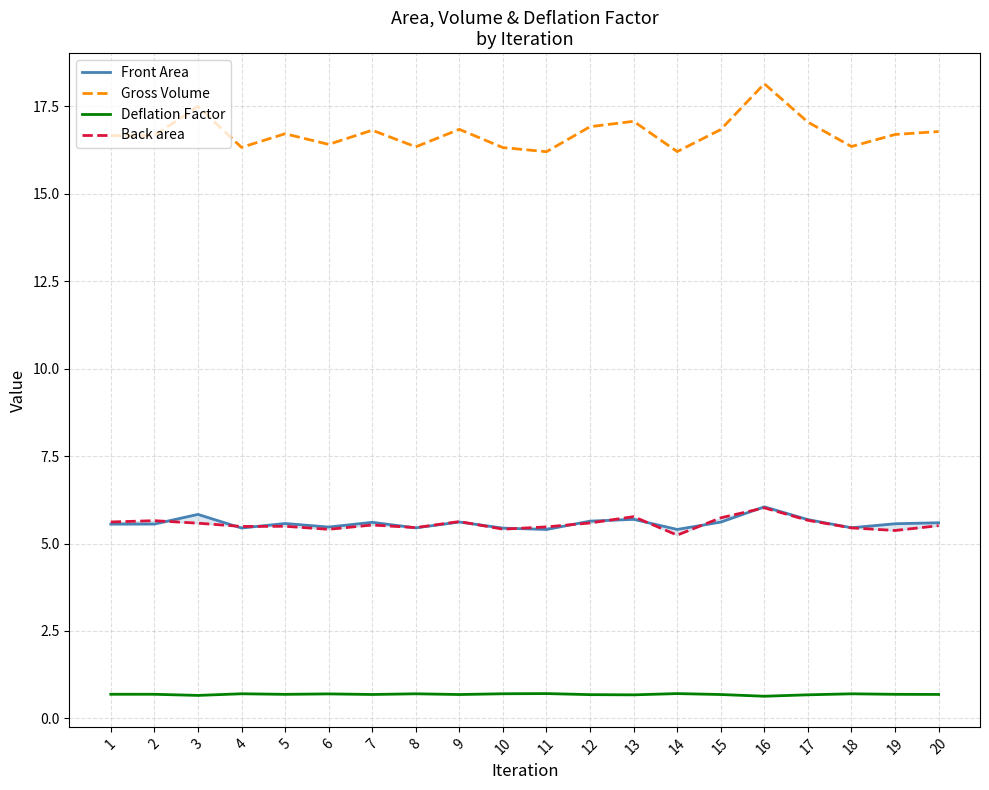

How many lines are shown in the chart?

4